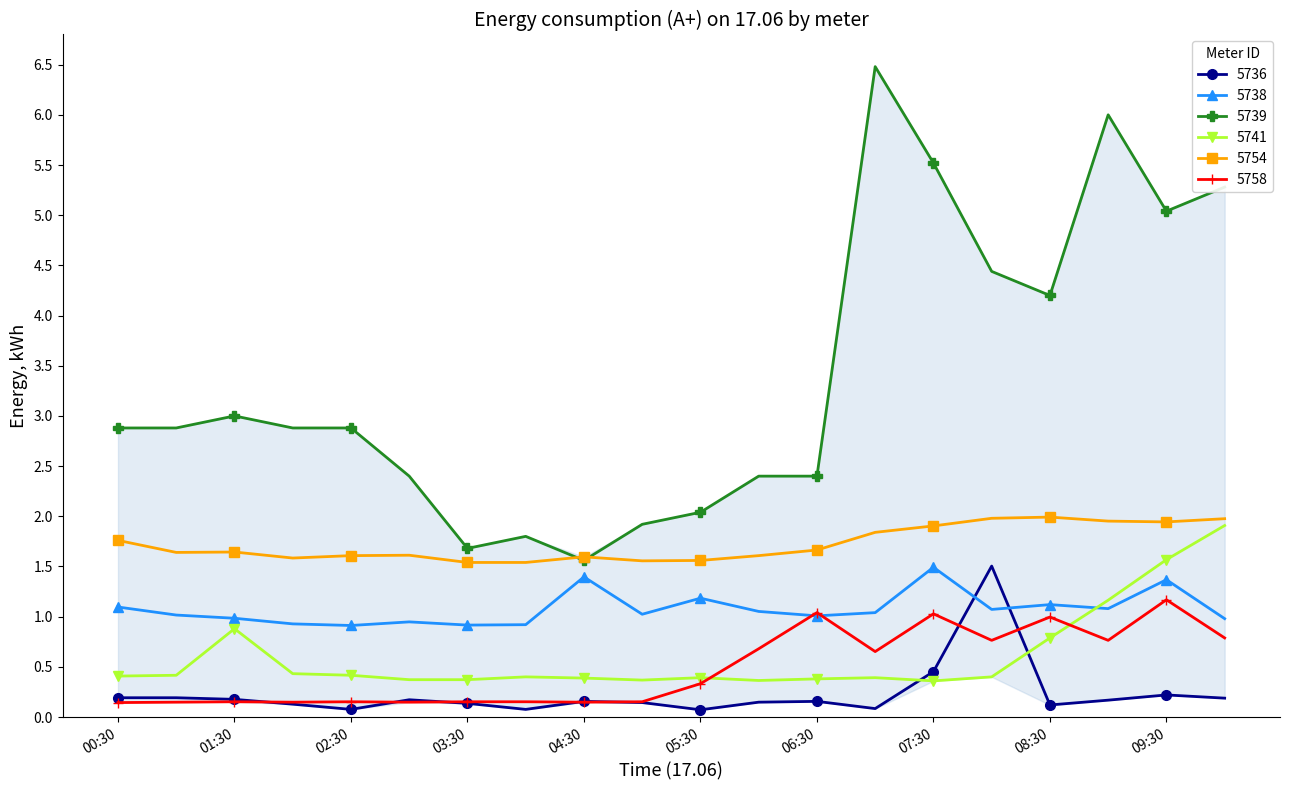

True or false: 5736 has more than 1 points higher than both neighbors.

True